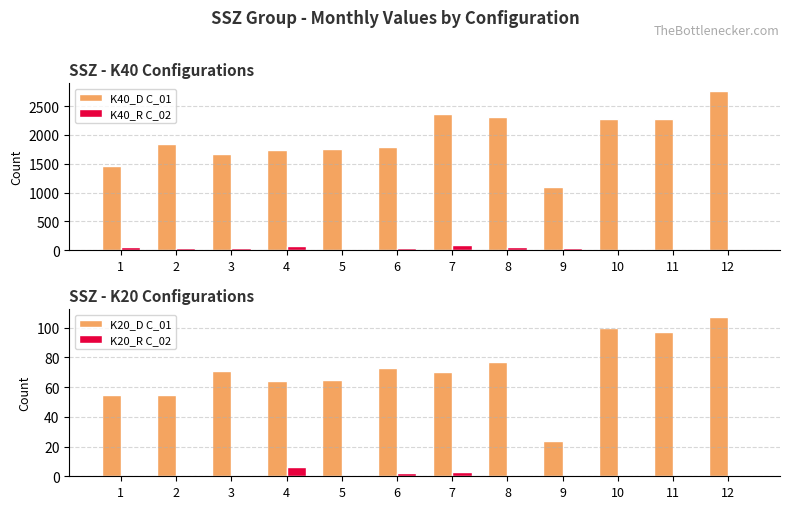

List the labels in order of K20_R C_02 value, largest first.

4, 7, 6, 1, 2, 8, 10, 3, 5, 9, 11, 12